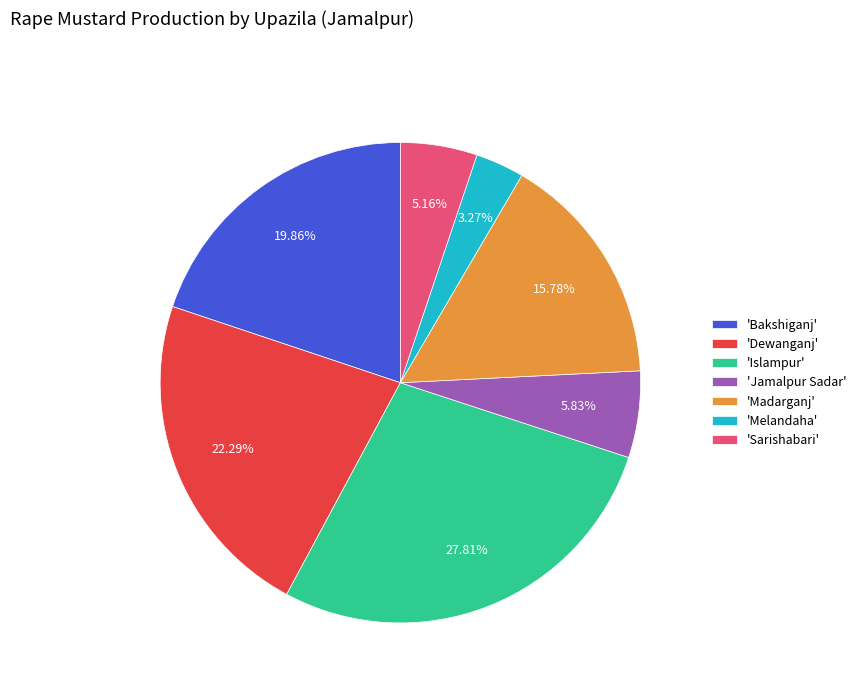

Is 'Bakshiganj' the majority of the pie?

No